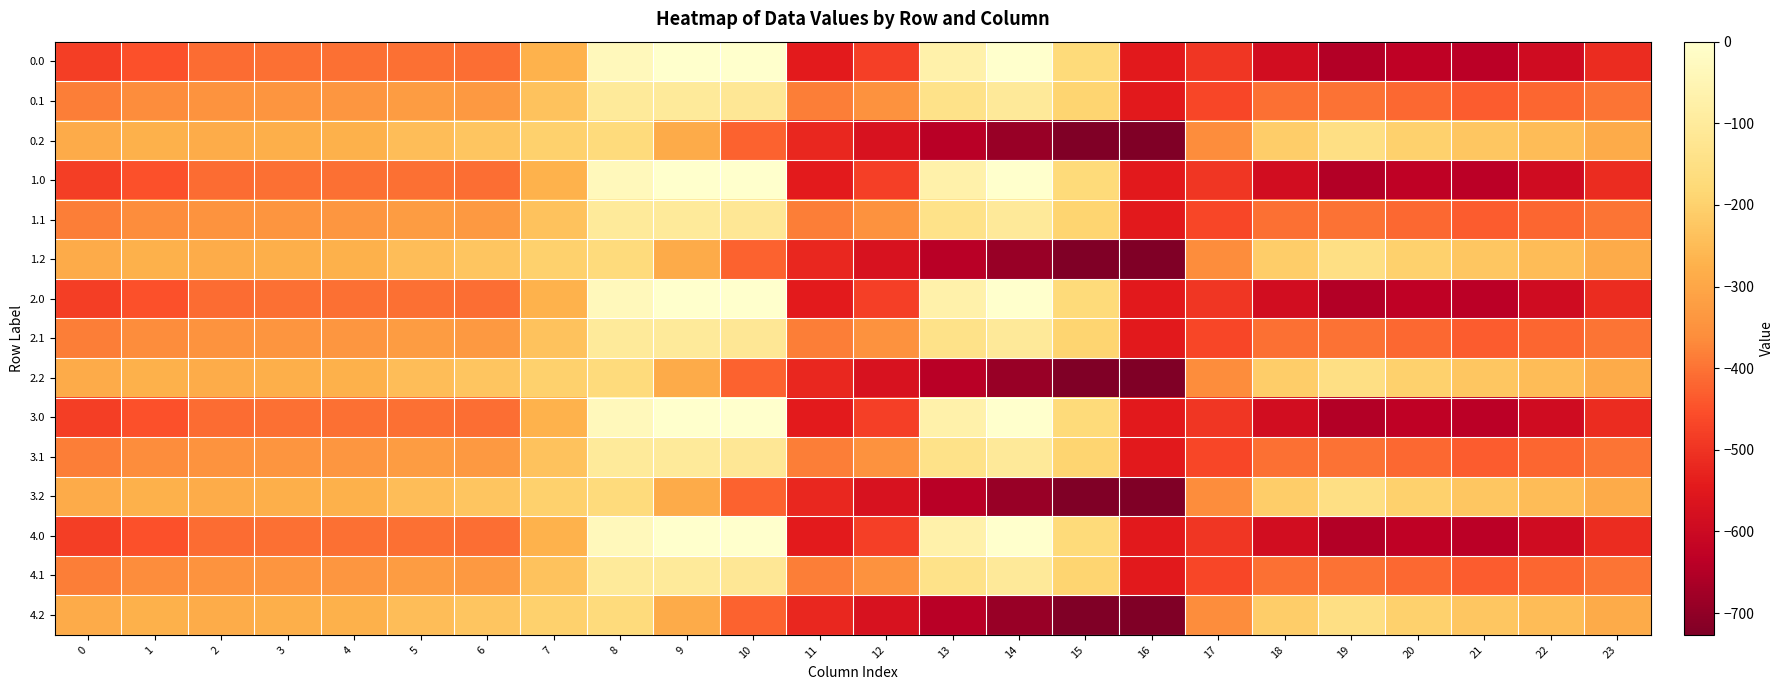

What is the total value across all series at 11?

-7248.2